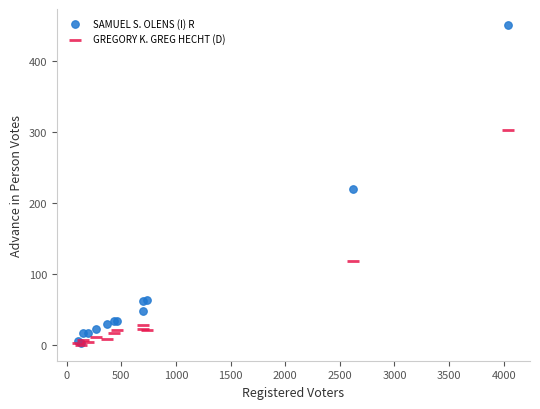

What are all the series names shown in the legend?

SAMUEL S. OLENS (I) R, GREGORY K. GREG HECHT (D)